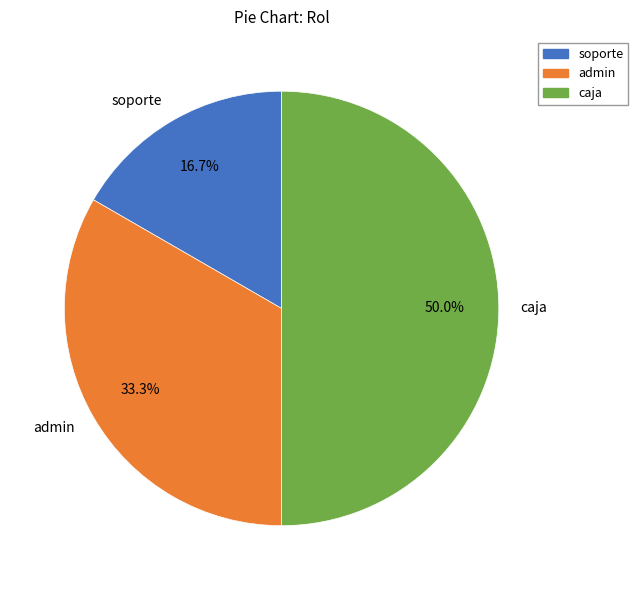

How much of the chart is everything except soporte?

83.3%